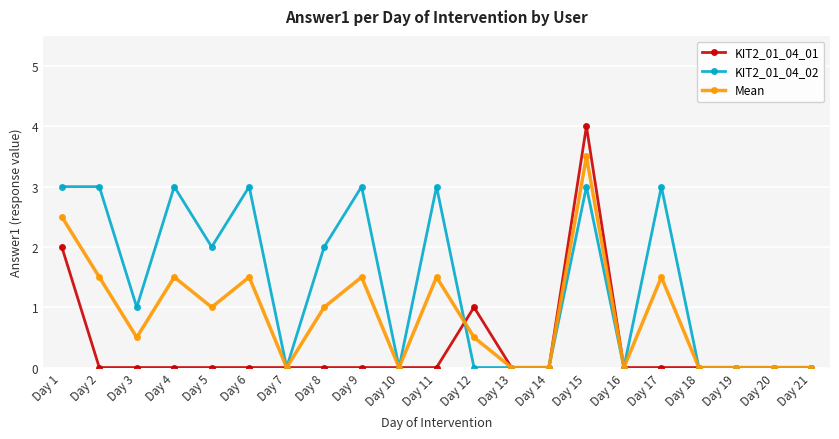

True or false: KIT2_01_04_01 has more than 0 points higher than both neighbors.

True